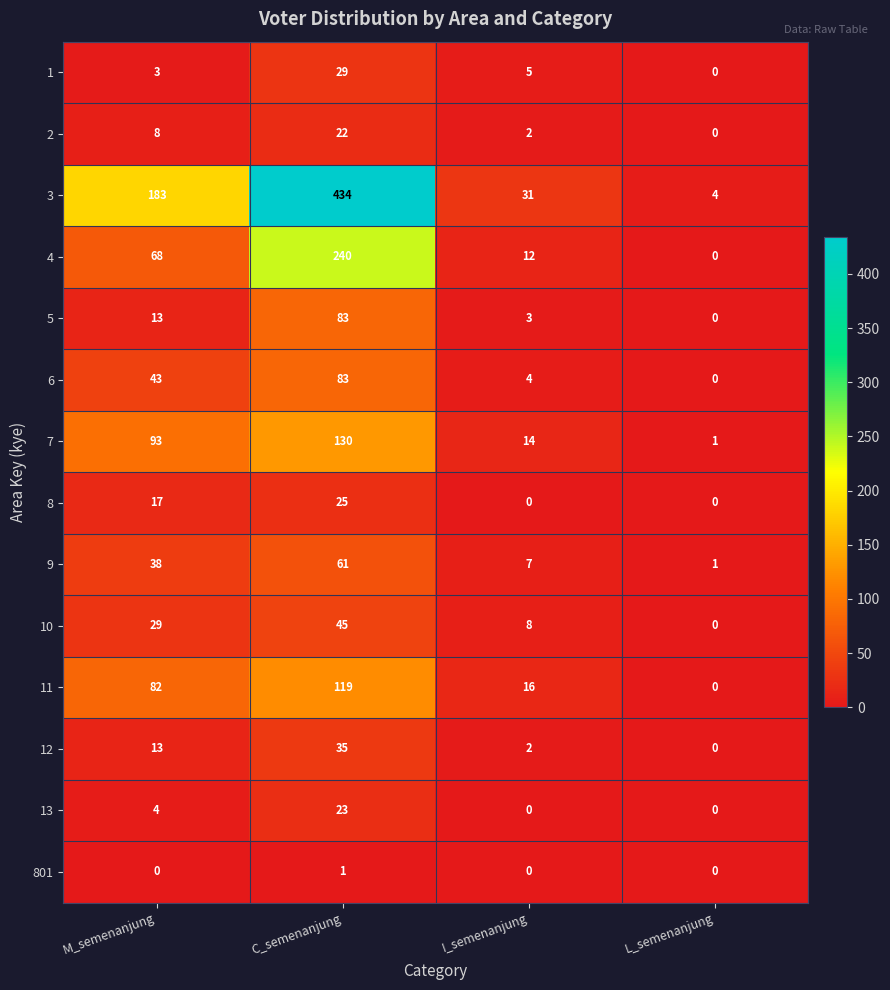

Is the value of 1 at M_semenanjung greater than the value of 11 at C_semenanjung?

No